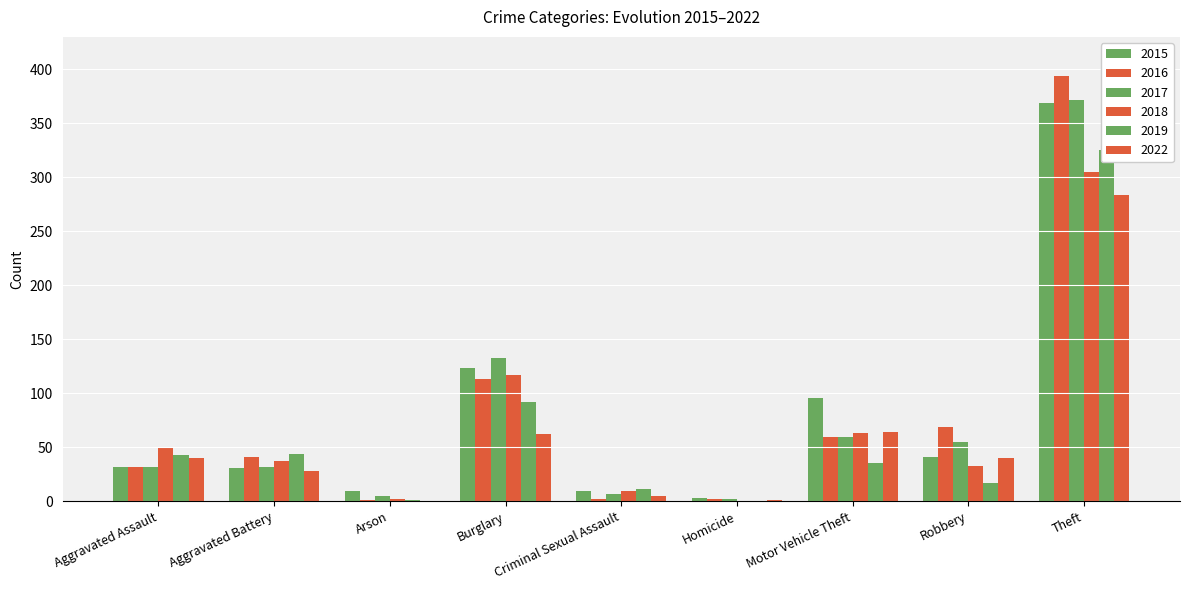

What is the lowest value of the 2017 series?

2